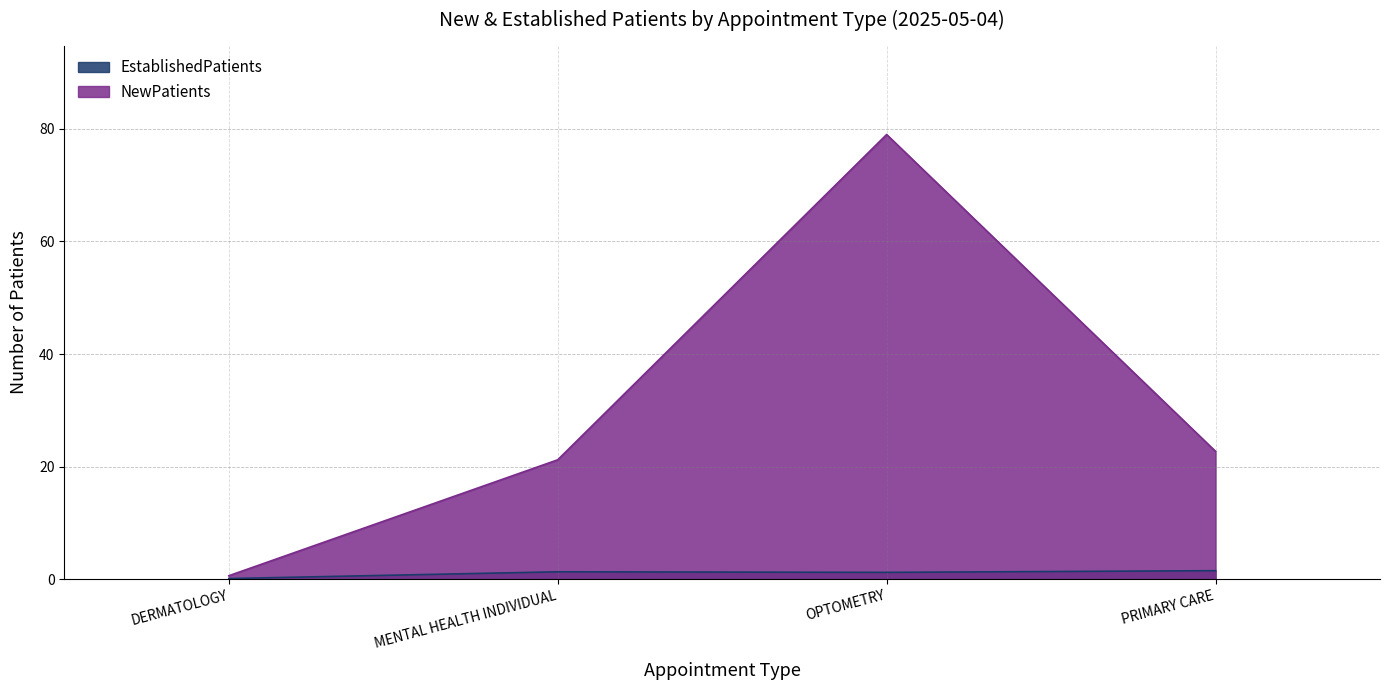

What is the sum of the EstablishedPatients values at MENTAL HEALTH INDIVIDUAL and OPTOMETRY?

2.5